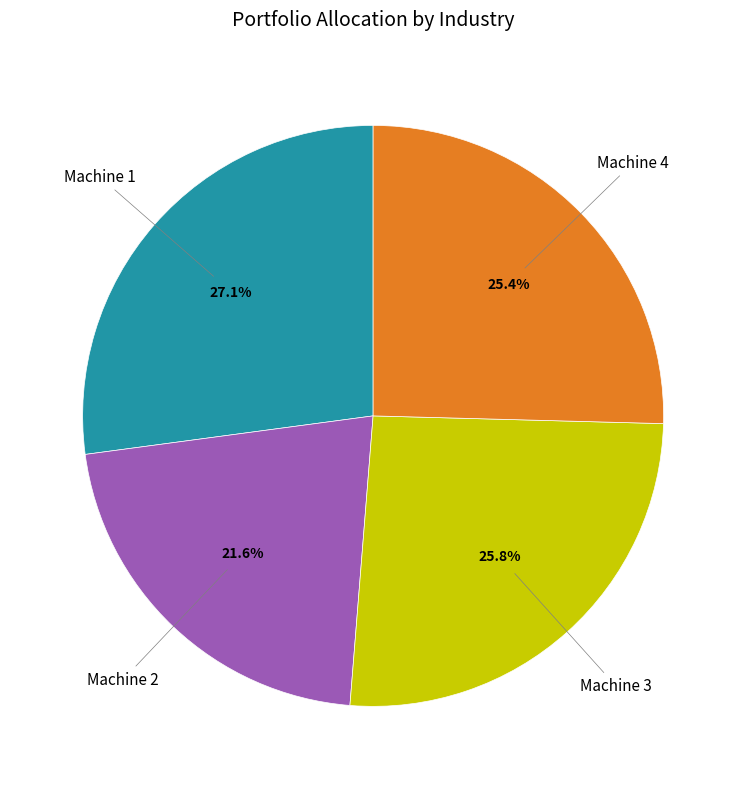

Is there a majority slice in this chart?

No